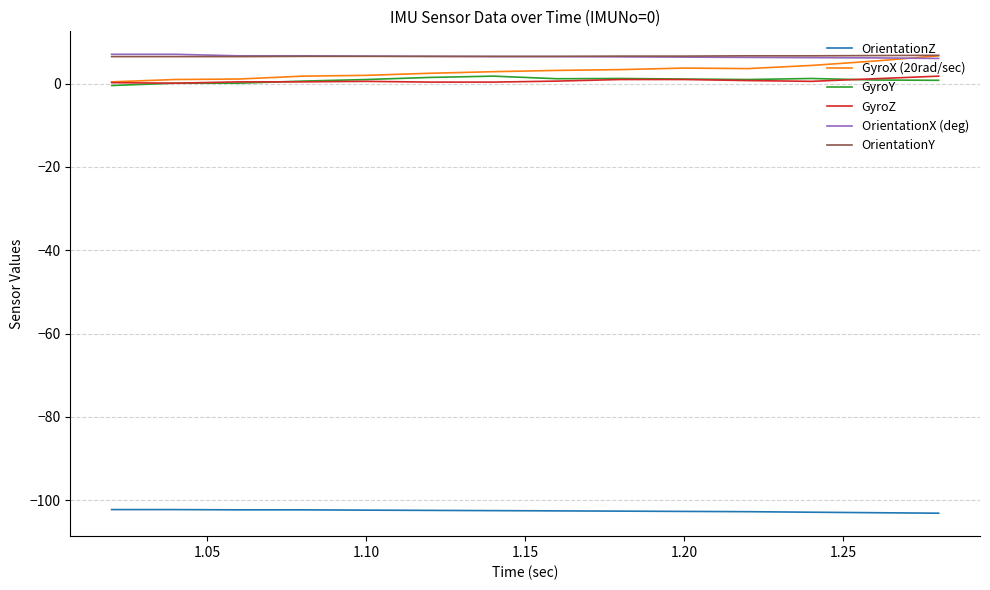

True or false: OrientationZ and GyroY cross at least once.

False